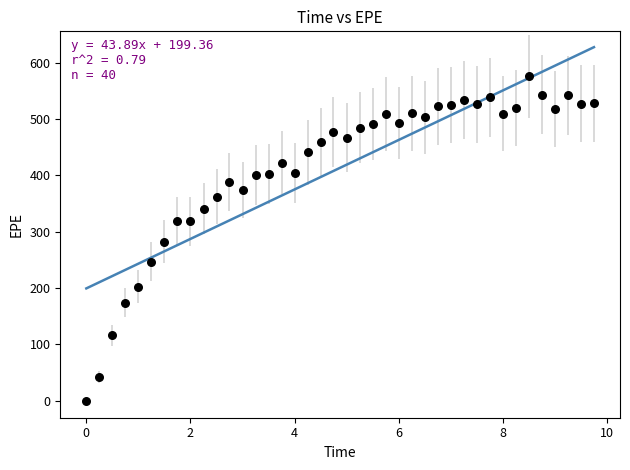

What is the range of Y values (max minus min)?

575.3